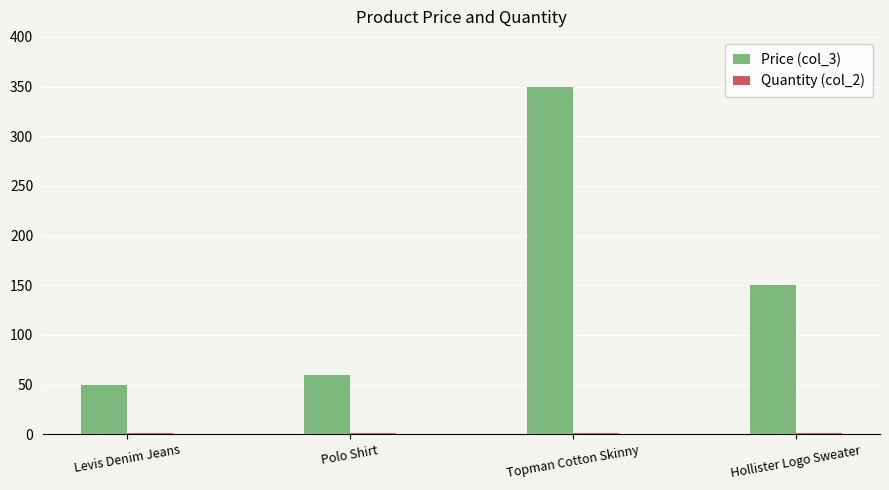

Which category has the highest value in the Price (col_3) series?

Topman Cotton Skinny